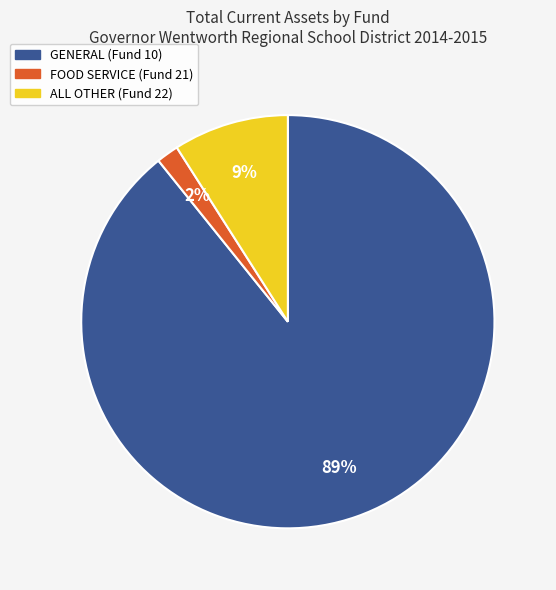

To the nearest percent, what portion does ALL OTHER (Fund 22) represent?

9%